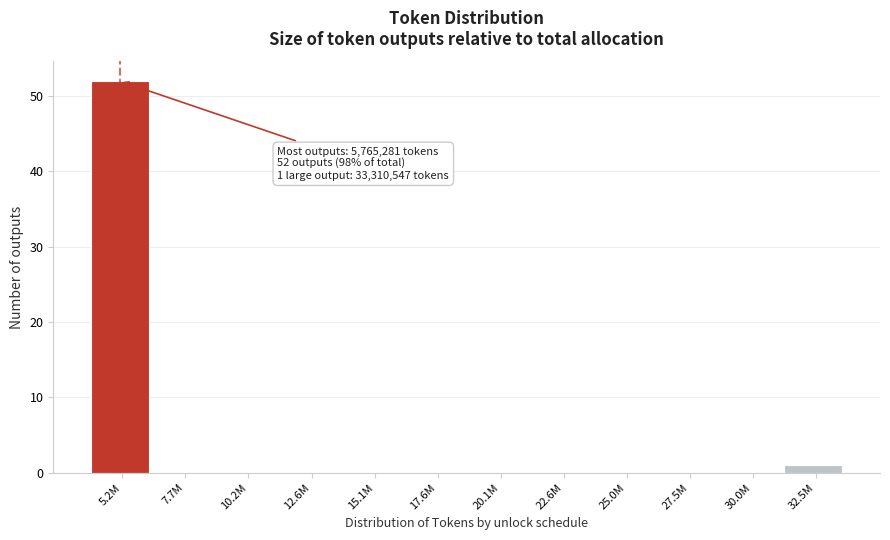

Reading right to left, list all the values displayed in this chart.

32.5M=1	30.0M=0	27.5M=0	25.0M=0	22.6M=0	20.1M=0	17.6M=0	15.1M=0	12.6M=0	10.2M=0	7.7M=0	5.2M=52